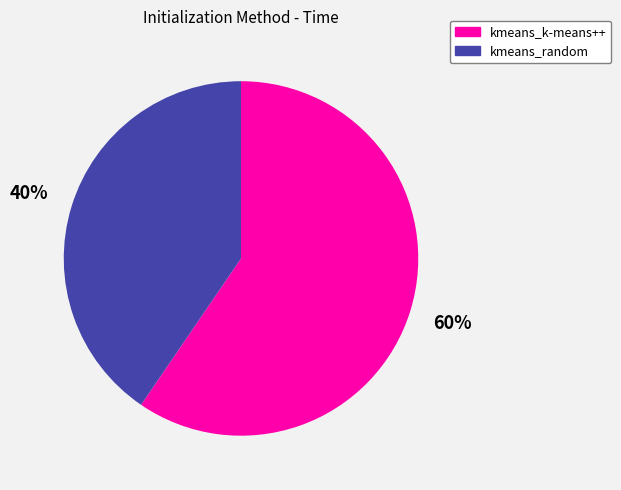

Rank the categories by value from highest to lowest.

60%, 40%